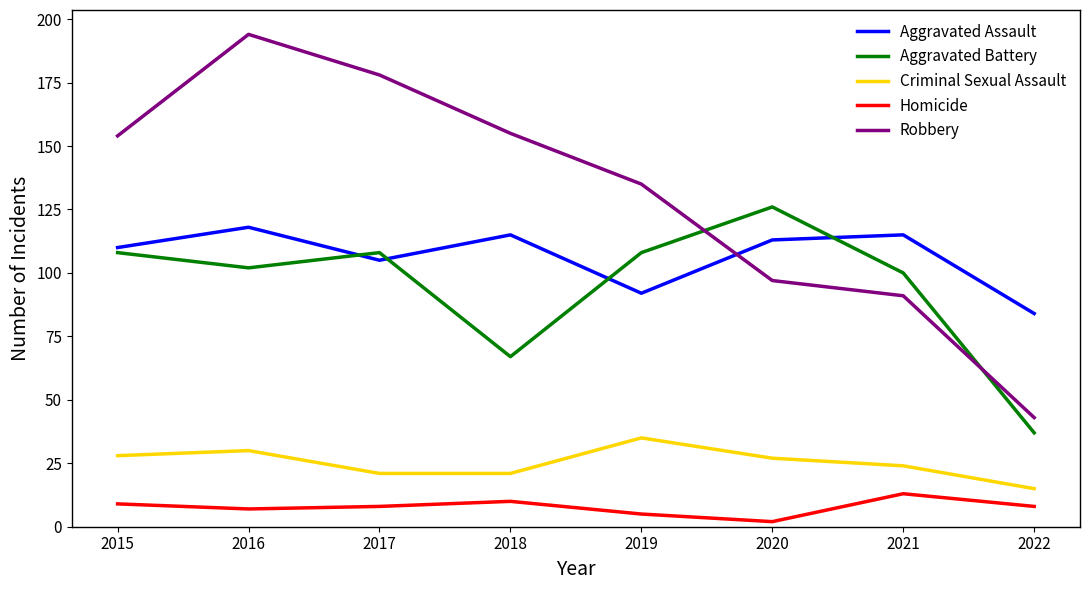

The value of Criminal Sexual Assault at 2021 is 10. True or false?

False